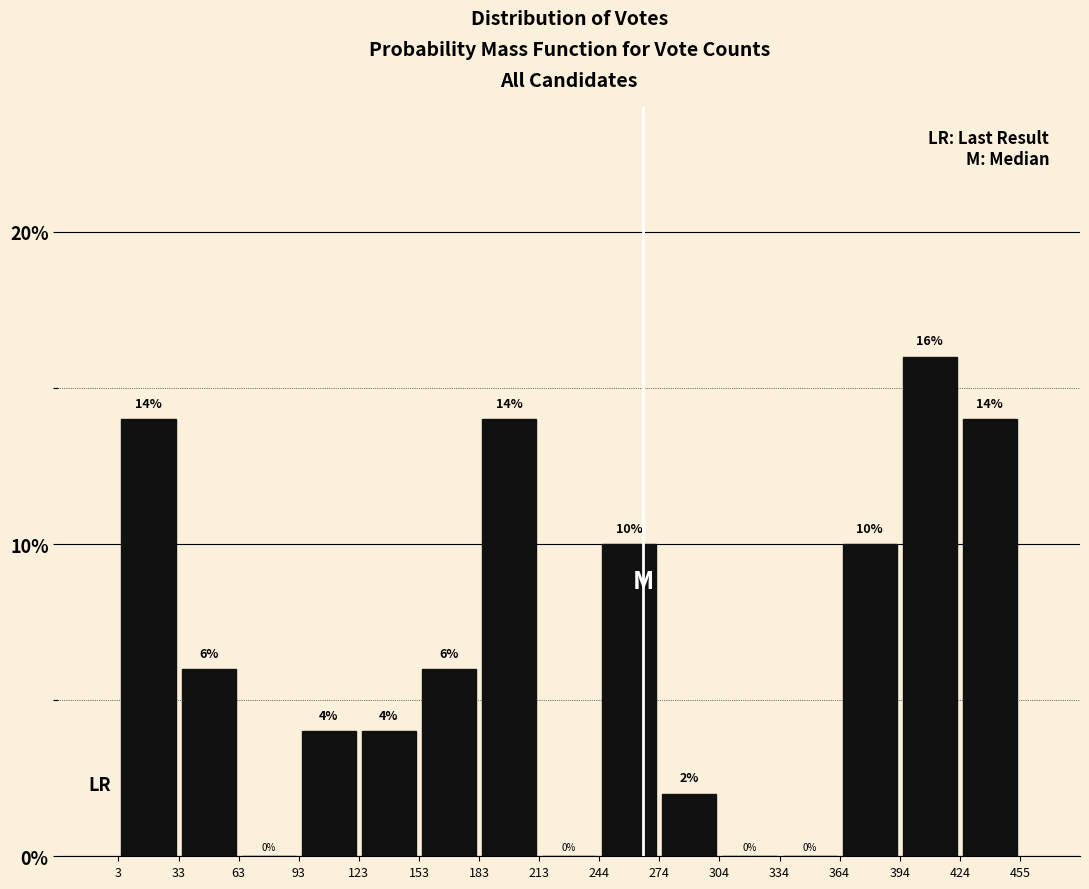

Reading left to right, transcribe this chart: for each bar, give the range it covers on the x-axis and its height.

3 to 33: 14
33 to 63: 6
63 to 93: 0
93 to 123: 4
123 to 153: 4
153 to 183: 6
183 to 213: 14
213 to 244: 0
244 to 274: 10
274 to 304: 2
304 to 334: 0
334 to 364: 0
364 to 394: 10
394 to 424: 16
424 to 455: 14